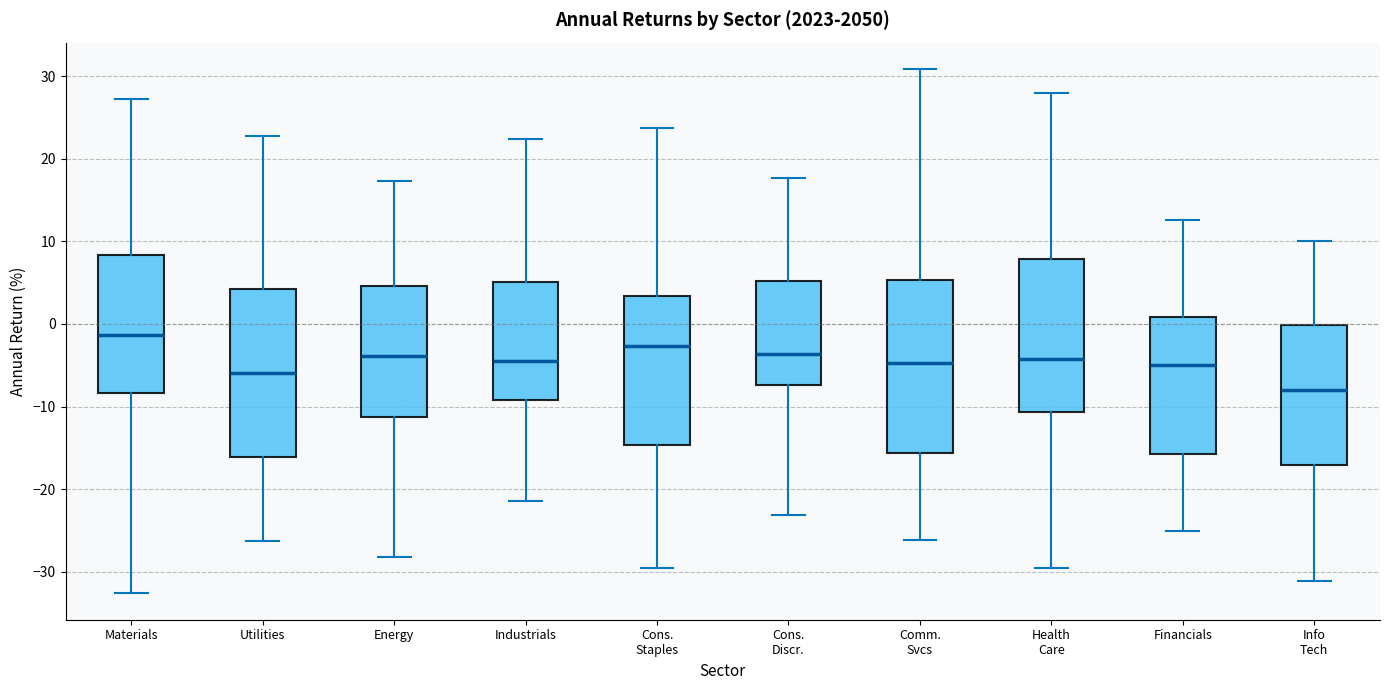

Reading left to right, read every box against the y-axis: the position of its median line, the range the box covers, and the ends of its whiskers. The values are not printed on the chart, so give them approximately, as read against the axis.

Materials: median -1, box -8 to 8, whiskers -33 to 27
Utilities: median -6, box -16 to 4, whiskers -26 to 23
Energy: median -4, box -11 to 5, whiskers -28 to 17
Industrials: median -4, box -9 to 5, whiskers -21 to 22
Cons. Staples: median -3, box -15 to 3, whiskers -29 to 24
Cons. Discr.: median -4, box -7 to 5, whiskers -23 to 18
Comm. Svcs: median -5, box -16 to 5, whiskers -26 to 31
Health Care: median -4, box -11 to 8, whiskers -29 to 28
Financials: median -5, box -16 to 1, whiskers -25 to 13
Info Tech: median -8, box -17 to 0, whiskers -31 to 10